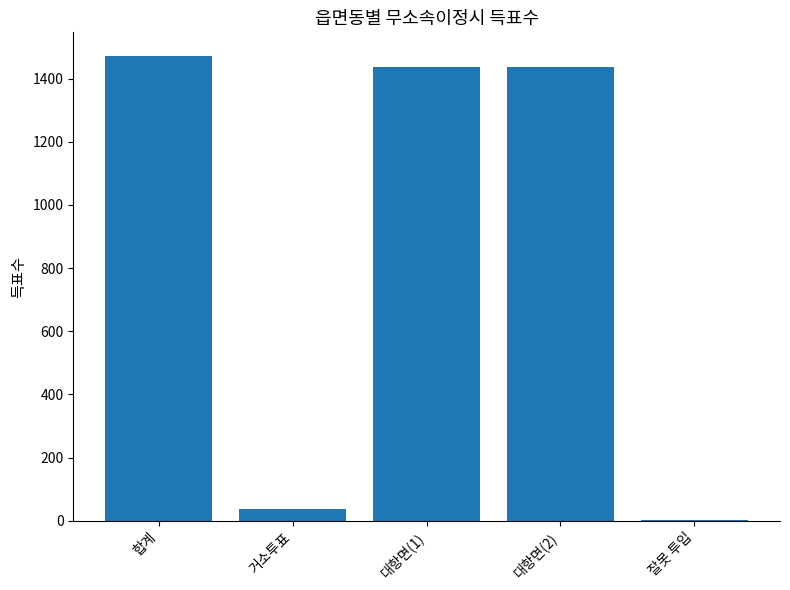

At which category does the chart reach its peak across all series?

합계